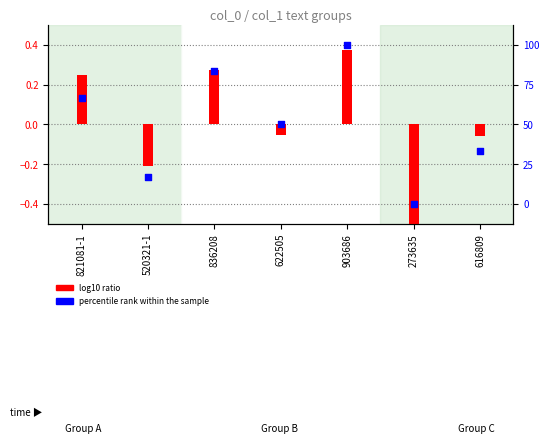

Which series has the largest total across all categories?

percentile rank within the sample